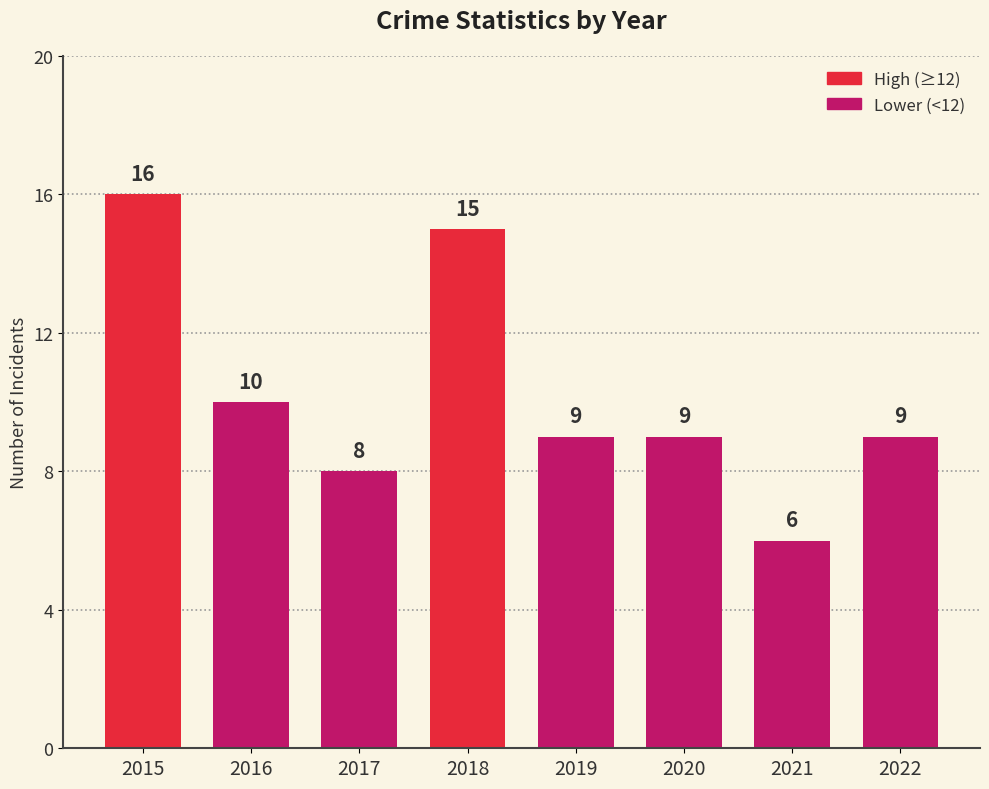

Reading left to right, transcribe all the data shown in this chart.

2015=16	2016=10	2017=8	2018=15	2019=9	2020=9	2021=6	2022=9